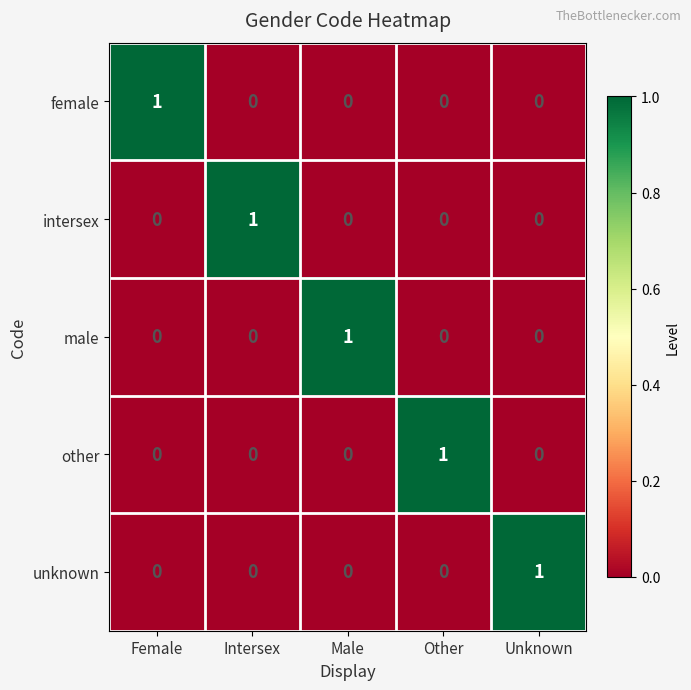

Is it true that unknown equals 0 at Intersex?

True